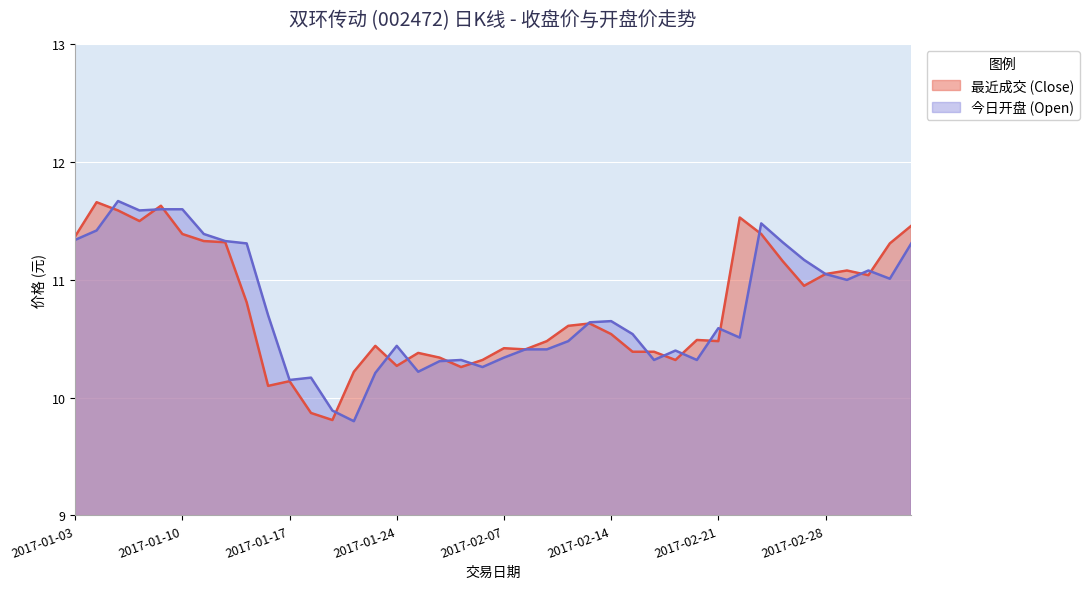

List the labels in order of 今日开盘 (Open) value, largest first.

2017-01-05, 2017-01-09, 2017-01-10, 2017-01-06, 2017-02-23, 2017-01-04, 2017-01-11, 2017-01-03, 2017-01-12, 2017-02-24, 2017-01-13, 2017-03-06, 2017-02-27, 2017-03-02, 2017-02-28, 2017-03-03, 2017-03-01, 2017-01-16, 2017-02-14, 2017-02-13, 2017-02-21, 2017-02-15, 2017-02-22, 2017-02-10, 2017-01-24, 2017-02-08, 2017-02-09, 2017-02-17, 2017-02-07, 2017-02-03, 2017-02-16, 2017-02-20, 2017-01-26, 2017-02-06, 2017-01-25, 2017-01-23, 2017-01-18, 2017-01-17, 2017-01-19, 2017-01-20